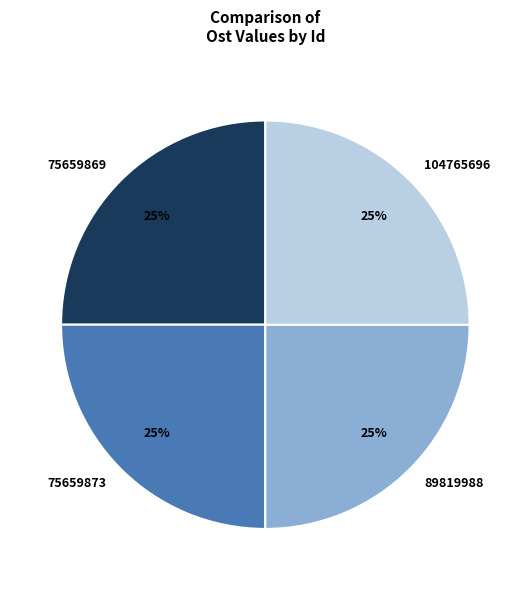

To the nearest percent, what is the average slice percentage?

25%